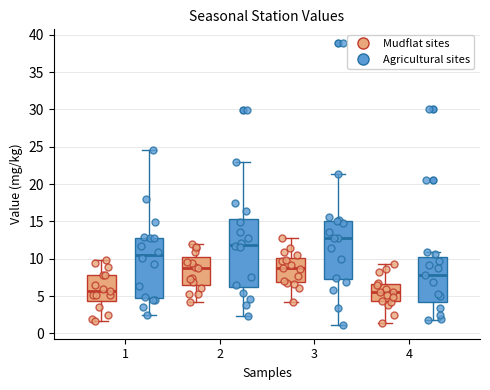

Reading left to right, read every box against the y-axis: the position of its median line, the range the box covers, and the ends of its whiskers. The values are not printed on the chart, so give them approximately, as read against the axis.

1 (Mudflat sites): median 5.5, box 4.5 to 8.0, whiskers 1.5 to 10.0
1 (Agricultural sites): median 10.5, box 4.5 to 13.0, whiskers 2.5 to 24.5
2 (Mudflat sites): median 9.0, box 6.5 to 10.5, whiskers 4.5 to 12.0
2 (Agricultural sites): median 12.0, box 6.0 to 15.5, whiskers 2.5 to 23.0
3 (Mudflat sites): median 9.0, box 7.0 to 10.0, whiskers 4.0 to 13.0
3 (Agricultural sites): median 13.0, box 7.5 to 15.0, whiskers 1.0 to 21.5
4 (Mudflat sites): median 5.5, box 4.5 to 6.5, whiskers 1.5 to 9.5
4 (Agricultural sites): median 8.0, box 4.0 to 10.0, whiskers 2.0 to 11.0